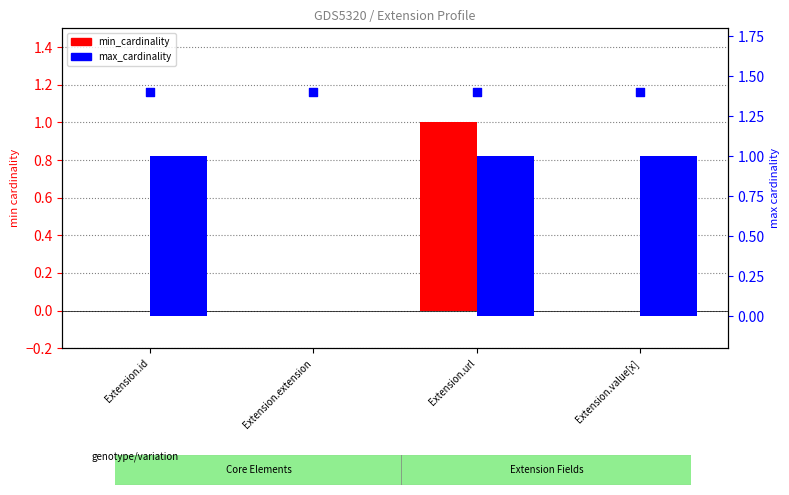

What is the total value across all series at Extension.extension?

1.4